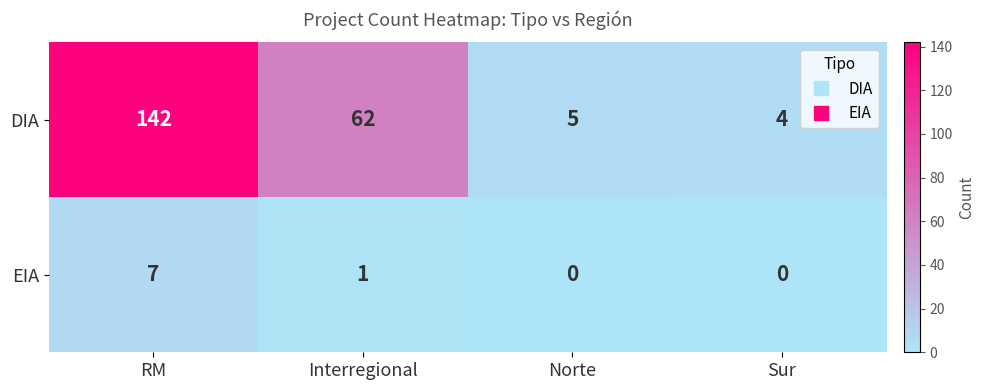

Rank the series by their maximum value, from lowest to highest.

EIA, DIA